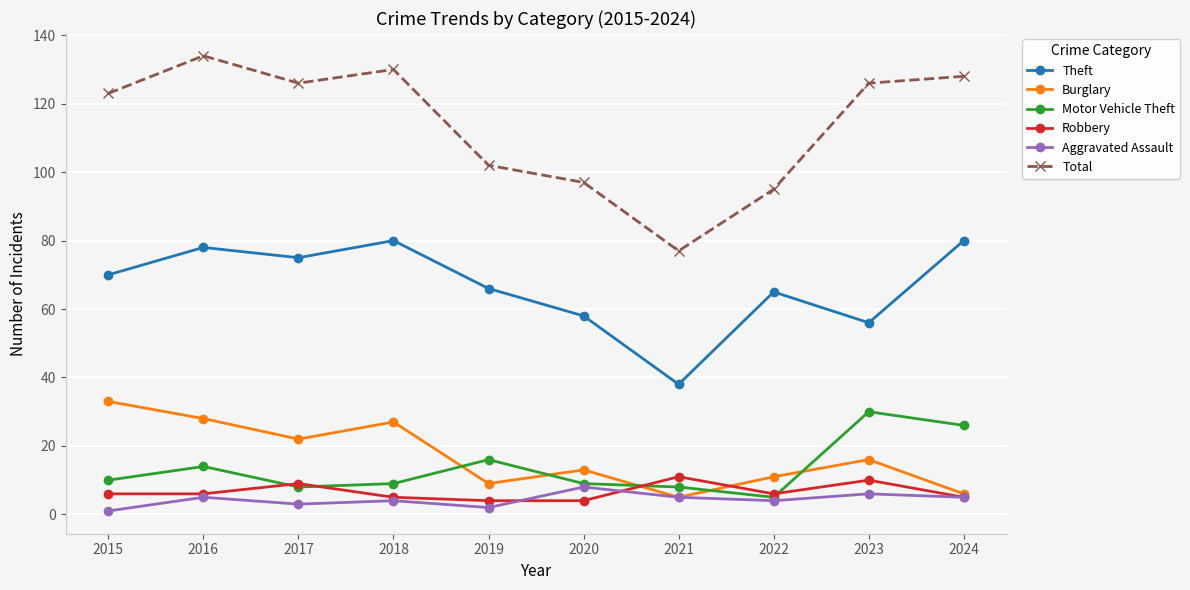

What is the total value across all series at 2019?

199